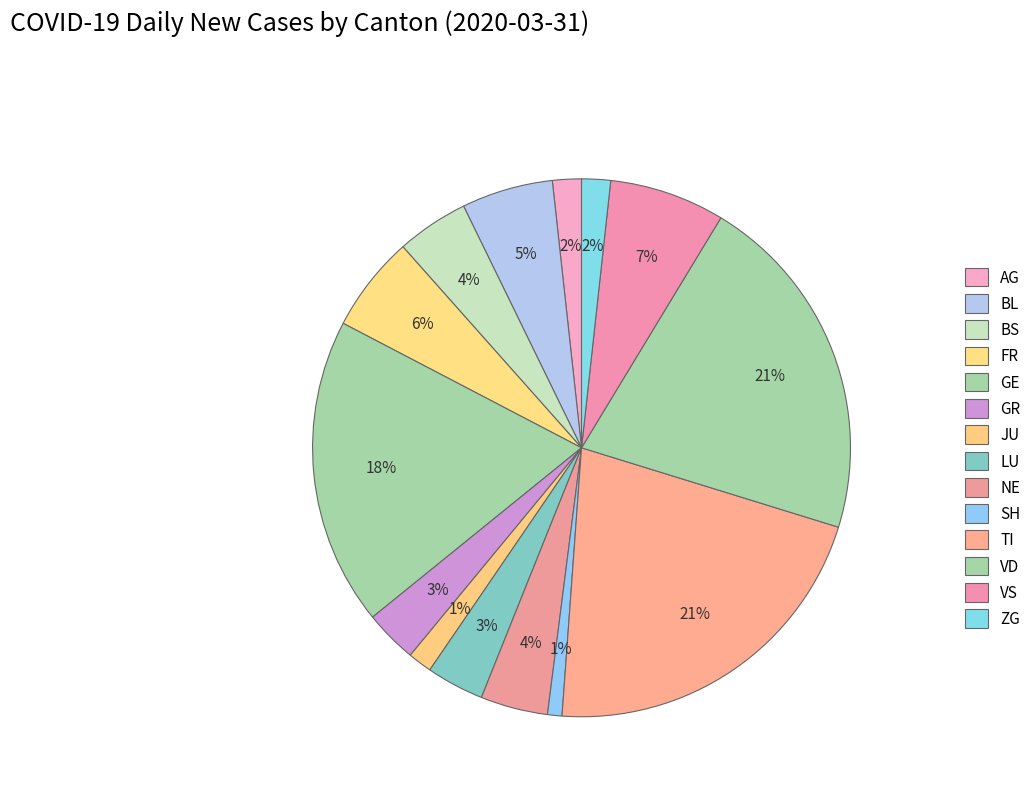

What percentage is NOT represented by VD?

78.9%